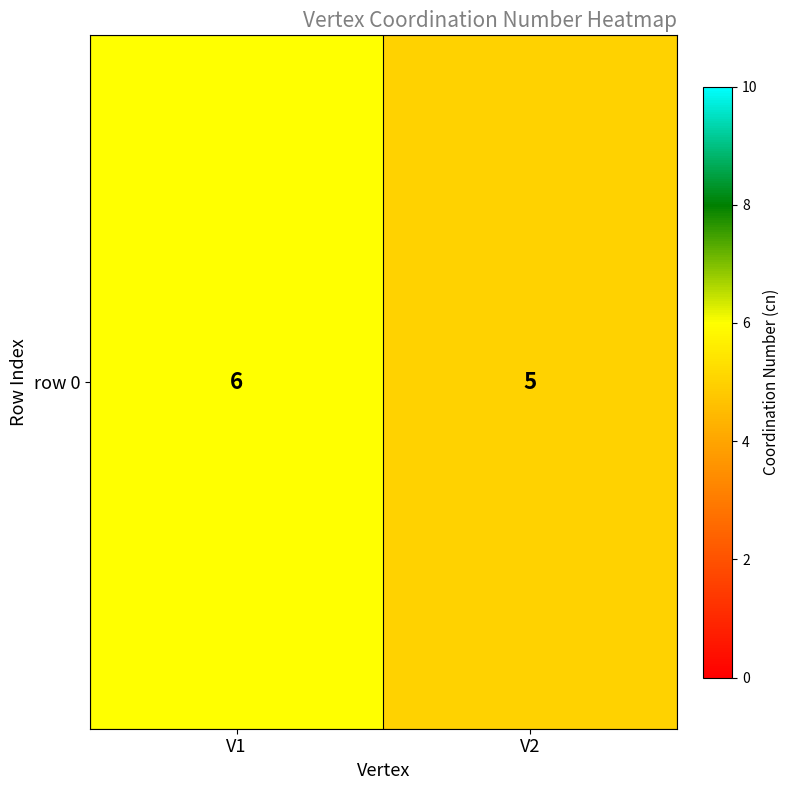

Count the values in the range 5 to 6.

2